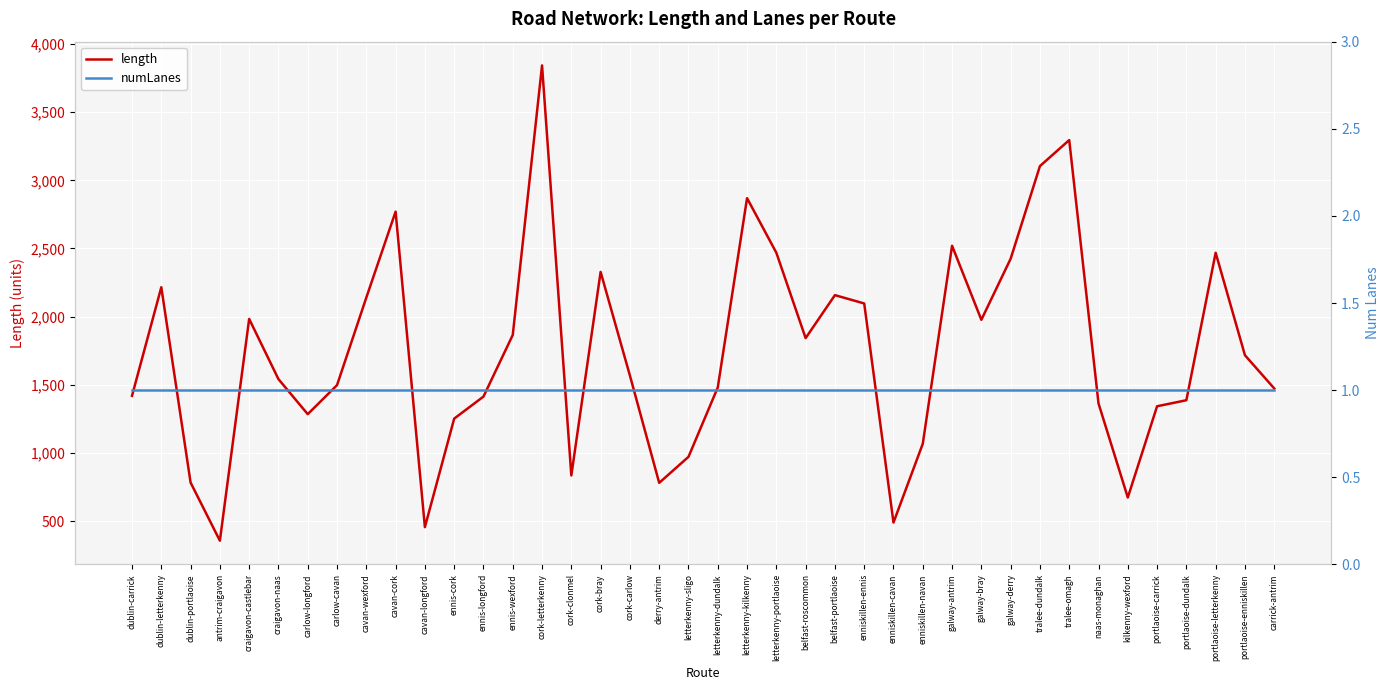

List the series in order of their peak value, highest first.

length, numLanes